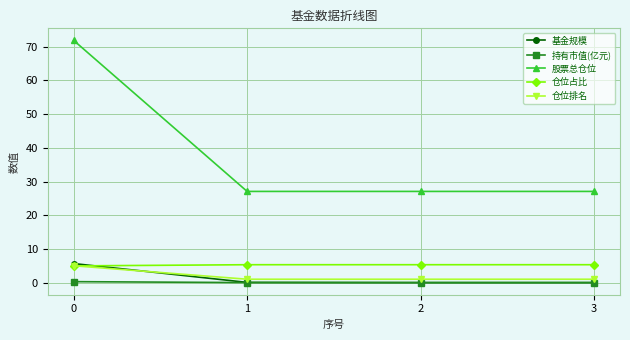

True or false: 基金规模 and 仓位占比 intersect in this chart.

True